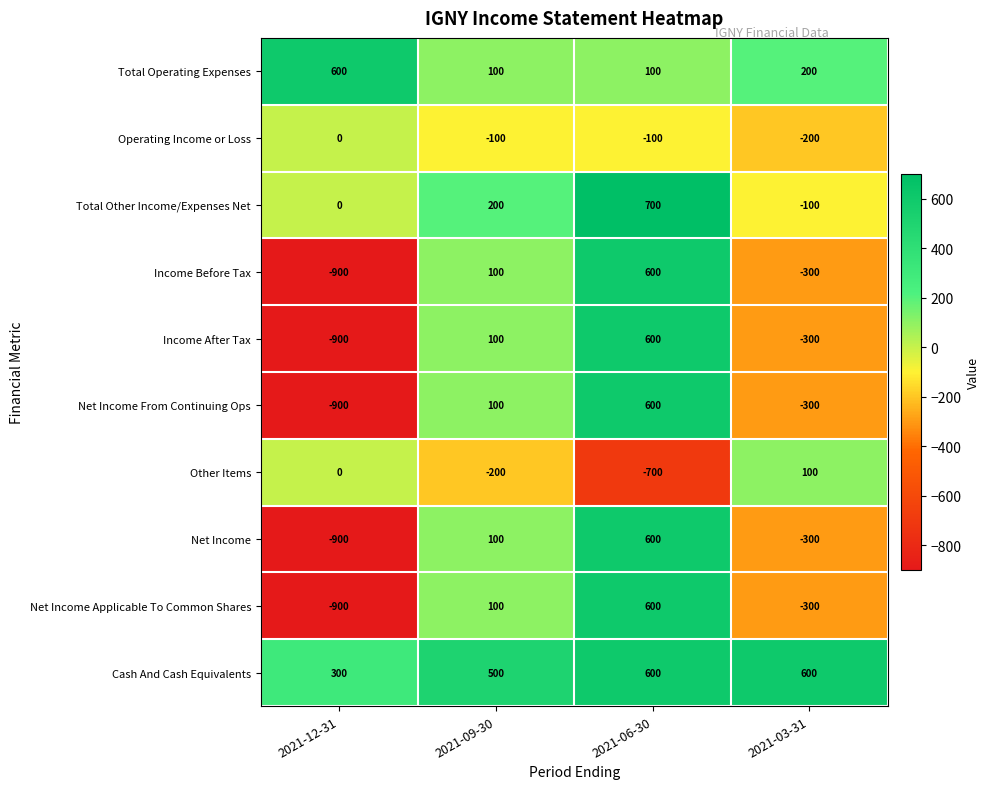

The value of Other Items at 2021-03-31 is 100. True or false?

True